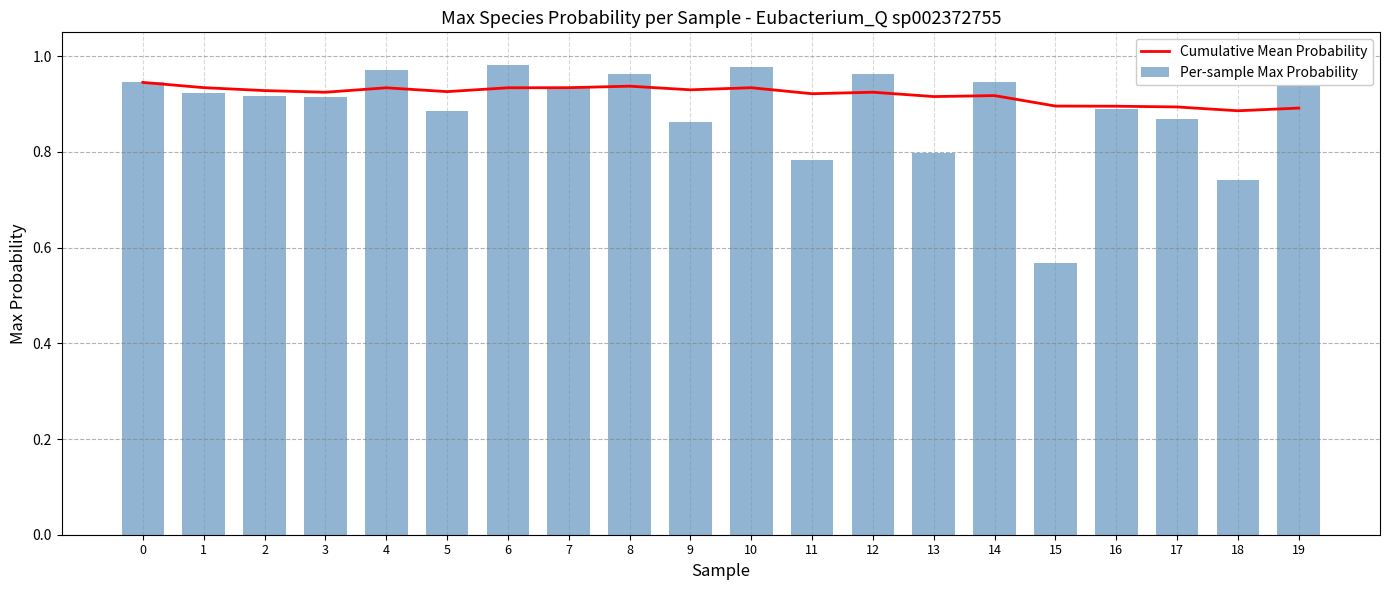

Is the value of Per-sample Max Probability at 7 greater than the value of Cumulative Mean Probability at 4?

Yes